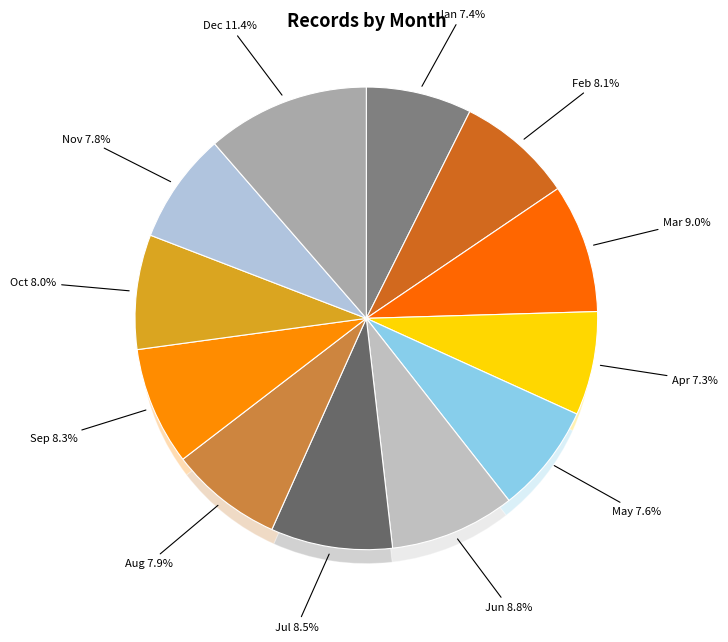

Is the sum of 10 and 12 greater than half?

No